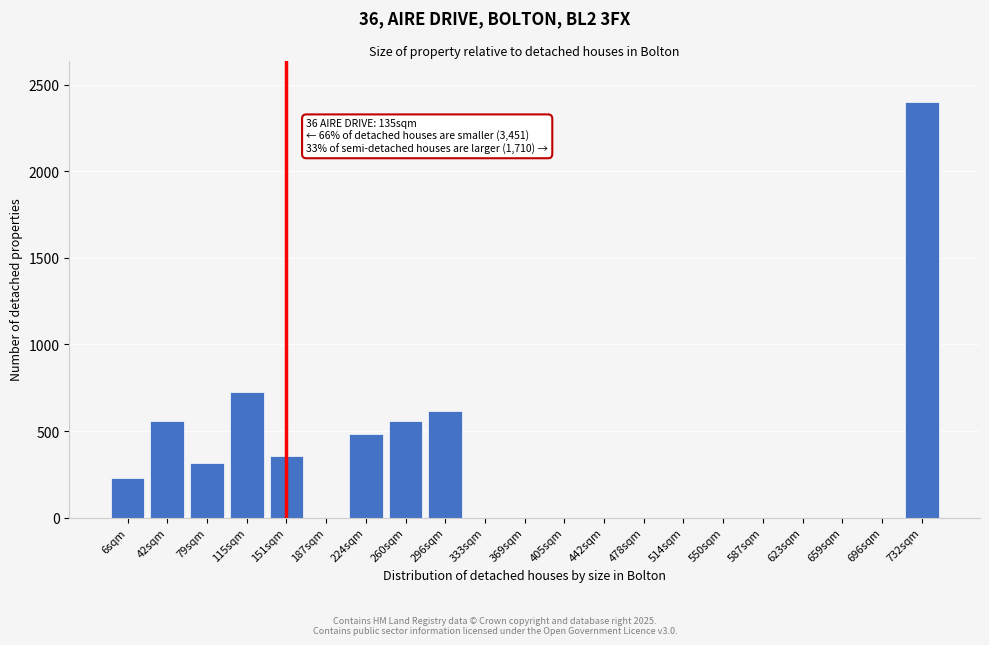

Where is the data nearest to the value 1200?

115sqm